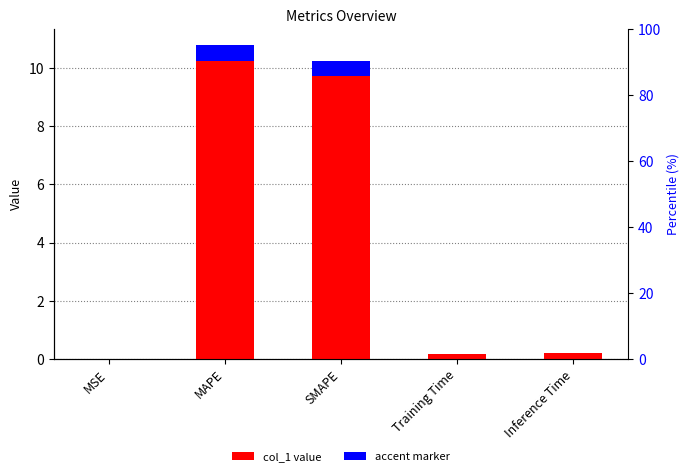

True or false: the data shows 0.1 at Inference Time.

False